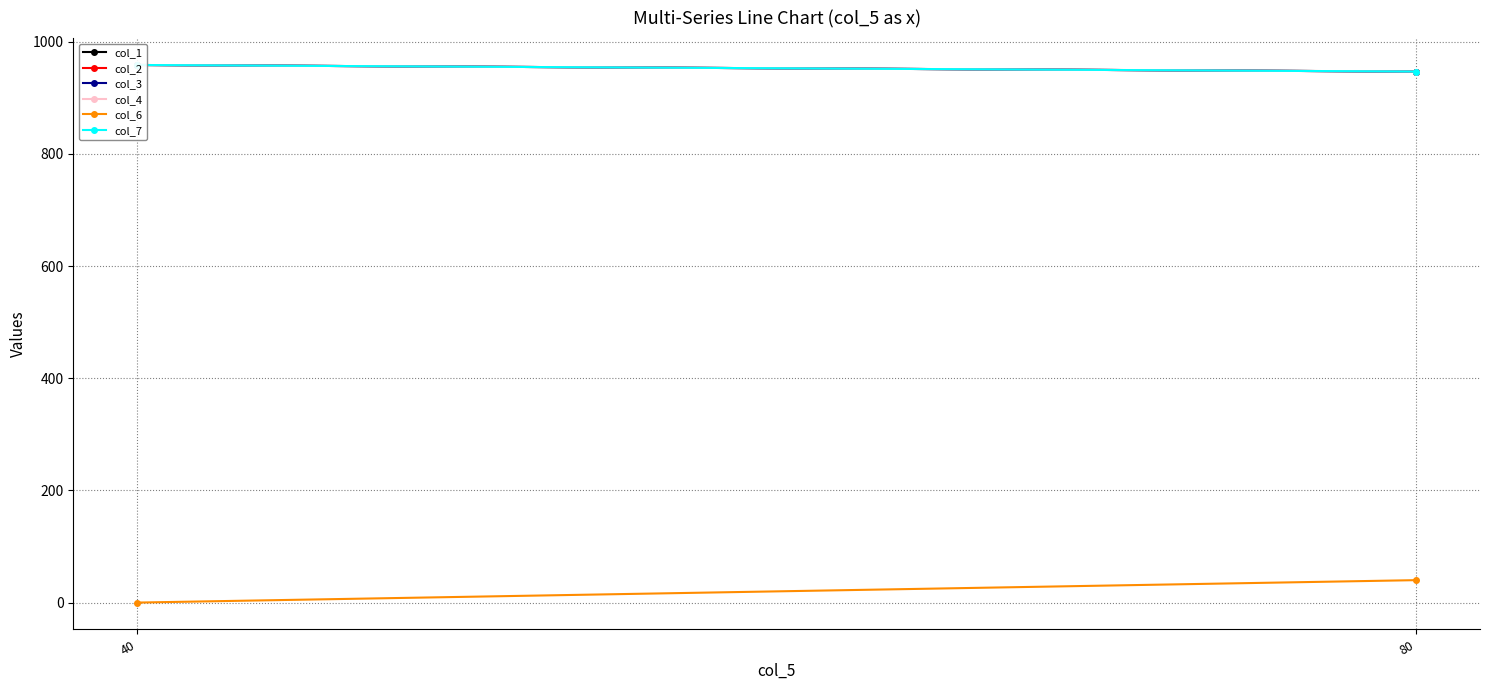

Reading left to right, list all the values displayed in this chart.

col_1: 958.6	946.9
col_2: 958.6	946.9
col_3: 958.6	946.9
col_4: 958.6	946.9
col_6: 0.0	40.0
col_7: 958.6	946.9